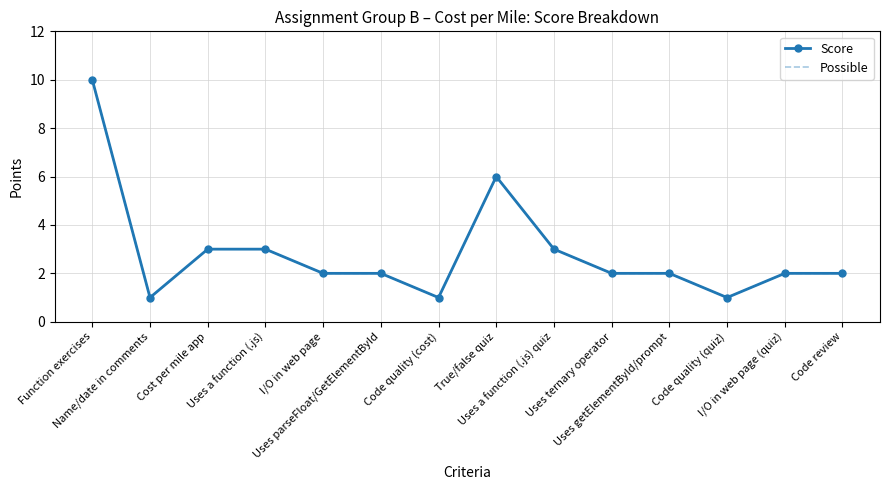

How many interior local valleys does the Possible series have?

3